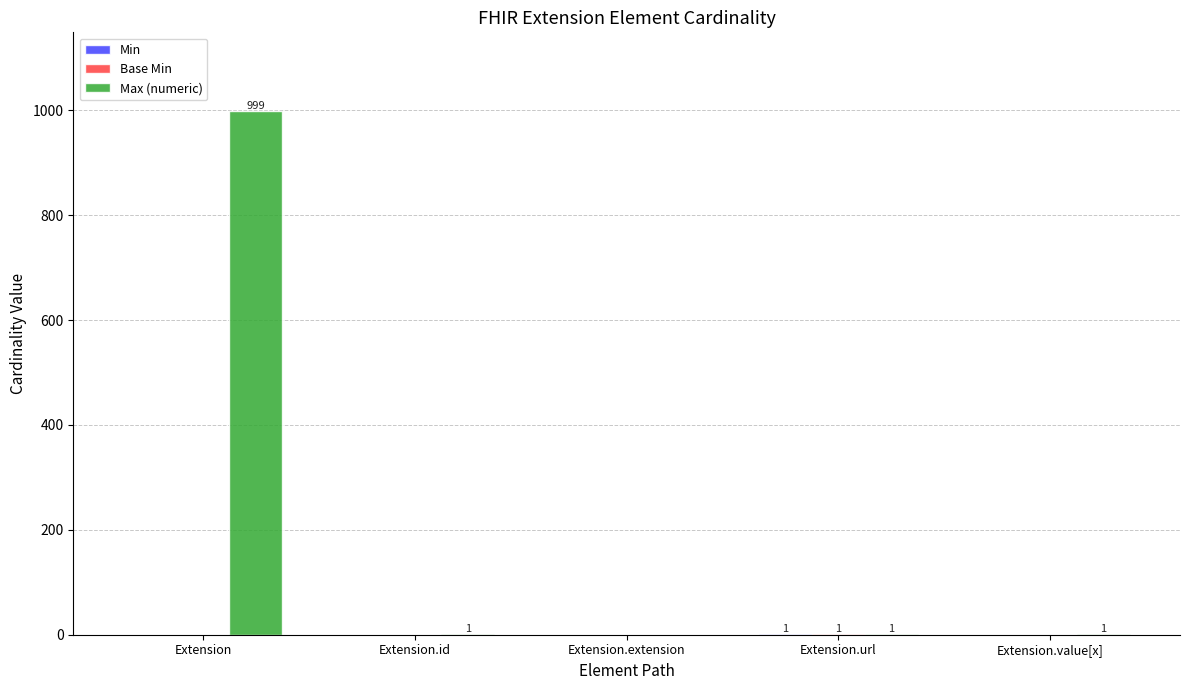

Between Extension and Extension.value[x], which series saw the biggest shift?

Max (numeric)